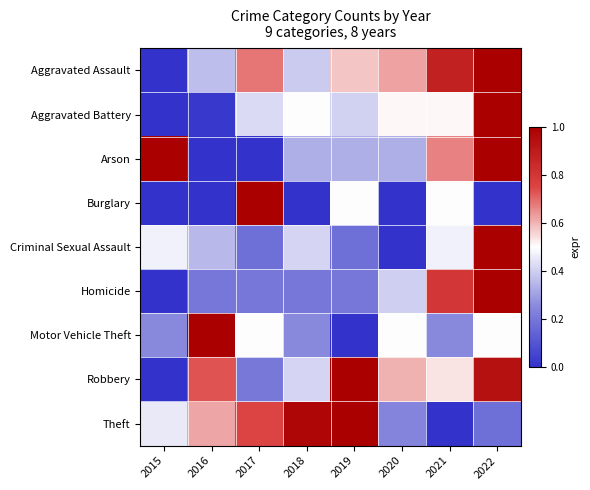

Which series has the largest range (max minus min)?

Aggravated Assault